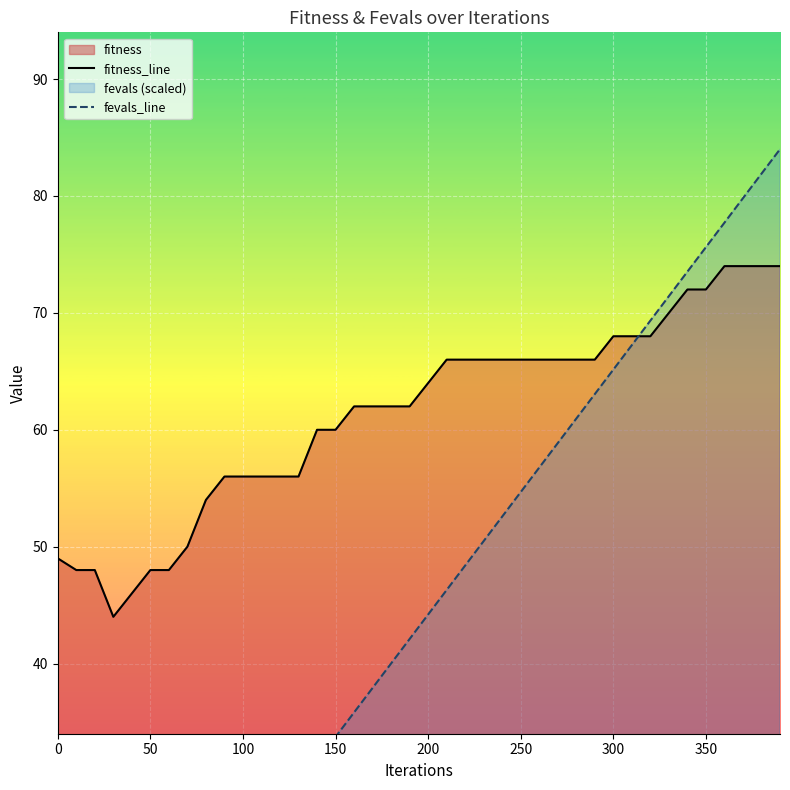

At how many categories does at least one series exceed 43?

40